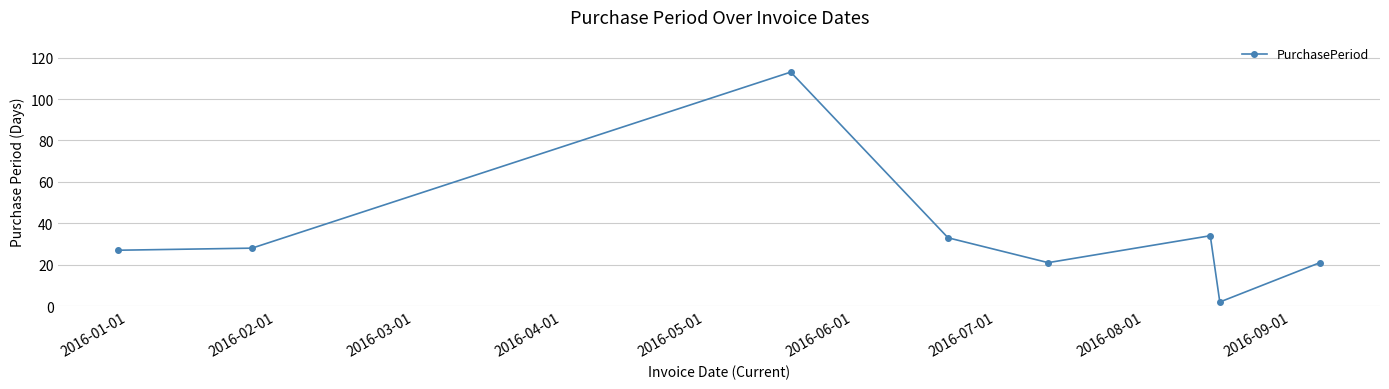

What is the greatest value displayed?

113